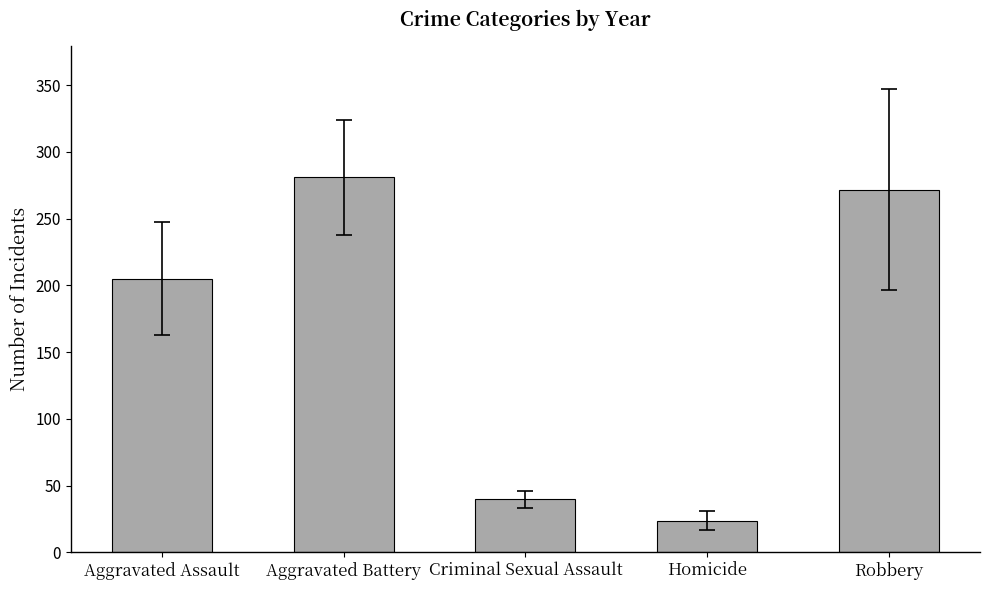

Are the bars grouped side by side (vs. stacked)?

No